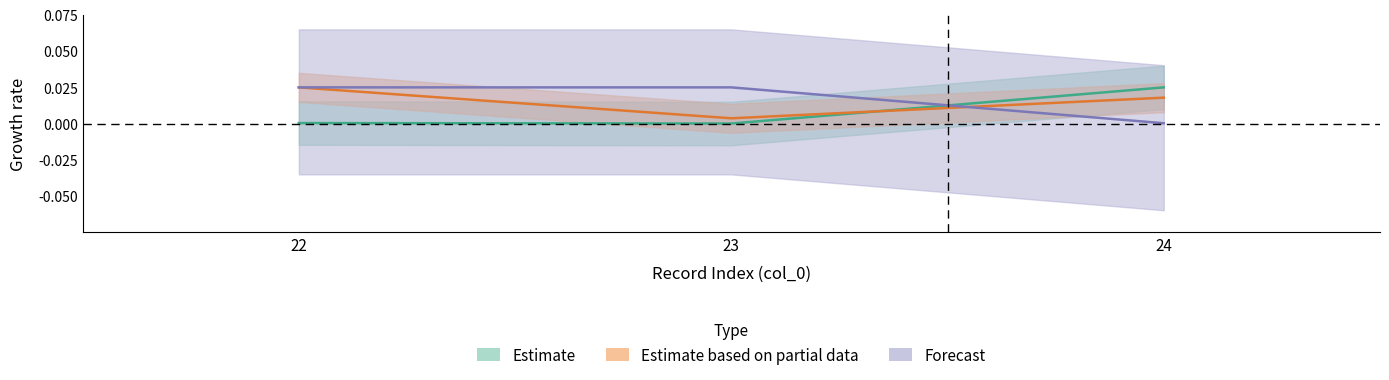

The total series shows 0.0 at 23. True or false?

True